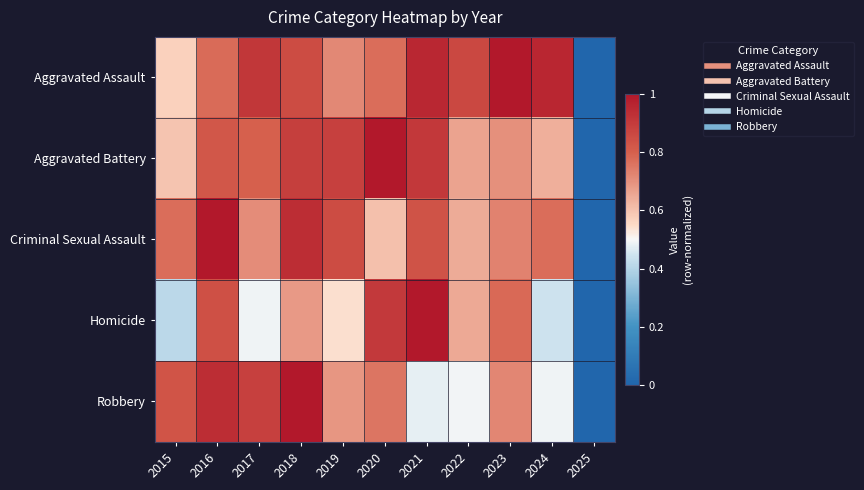

Between 2015 and 2017, which is larger?

2017